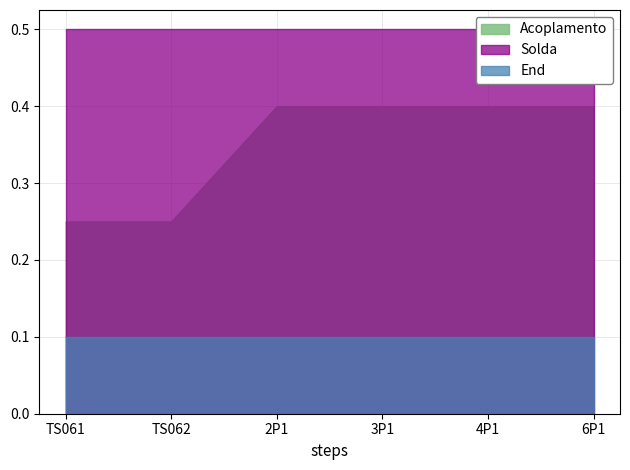

Which series has the widest spread of values?

Acoplamento